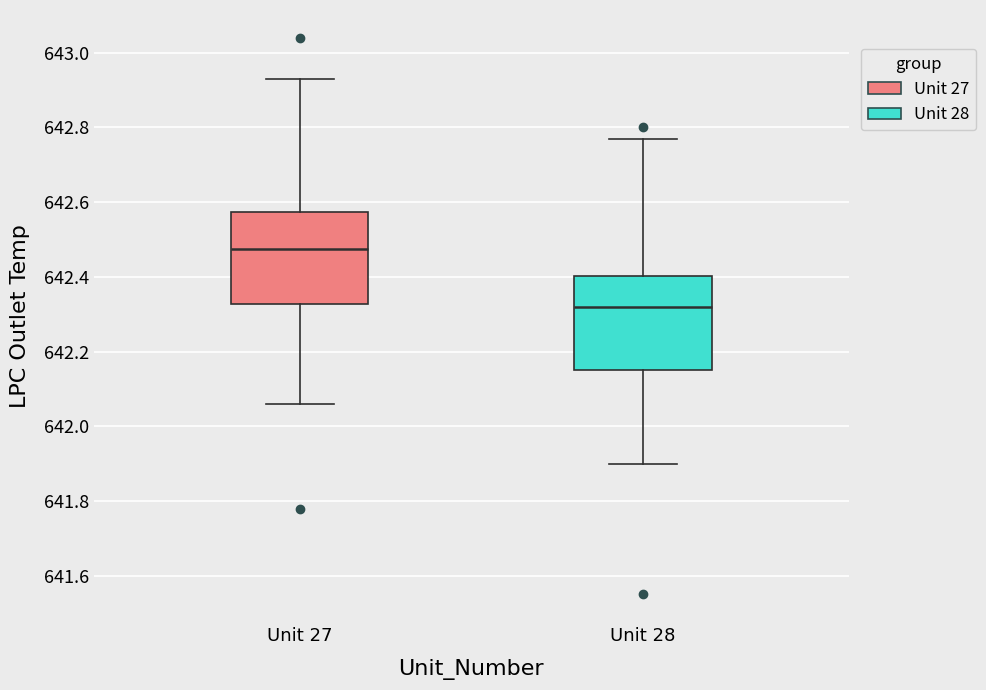

Reading left to right, read every box against the y-axis: the position of its median line, the range the box covers, and the ends of its whiskers. The values are not printed on the chart, so give them approximately, as read against the axis.

Unit 27: median 642.48, box 642.32 to 642.58, whiskers 642.06 to 642.94
Unit 28: median 642.32, box 642.16 to 642.40, whiskers 641.90 to 642.78